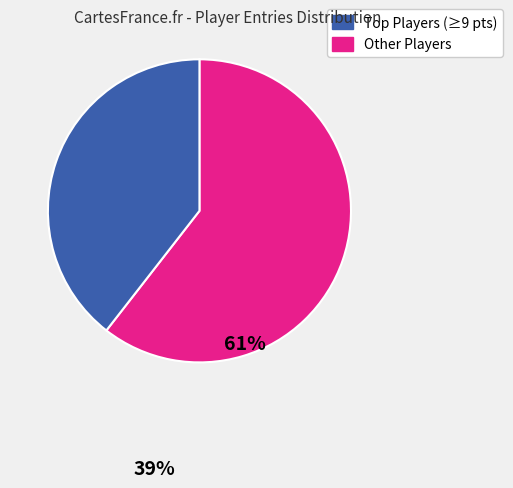

Is there any slice that represents more than half of the pie?

Yes